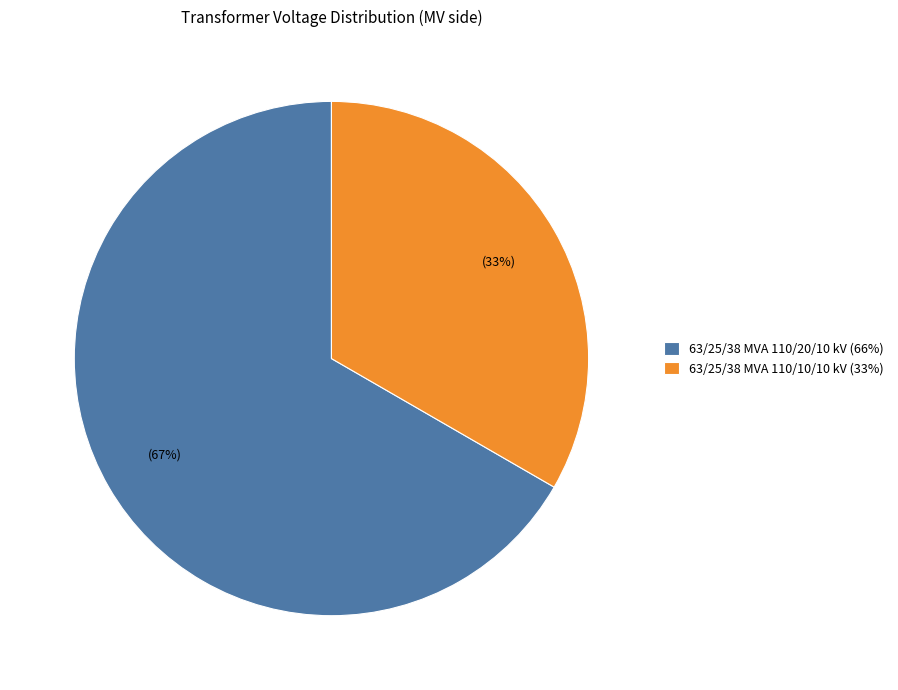

Approximately how many times larger is the value at 63/25/38 MVA 110/20/10 kV (66%) compared to 63/25/38 MVA 110/10/10 kV (33%)?

2.0